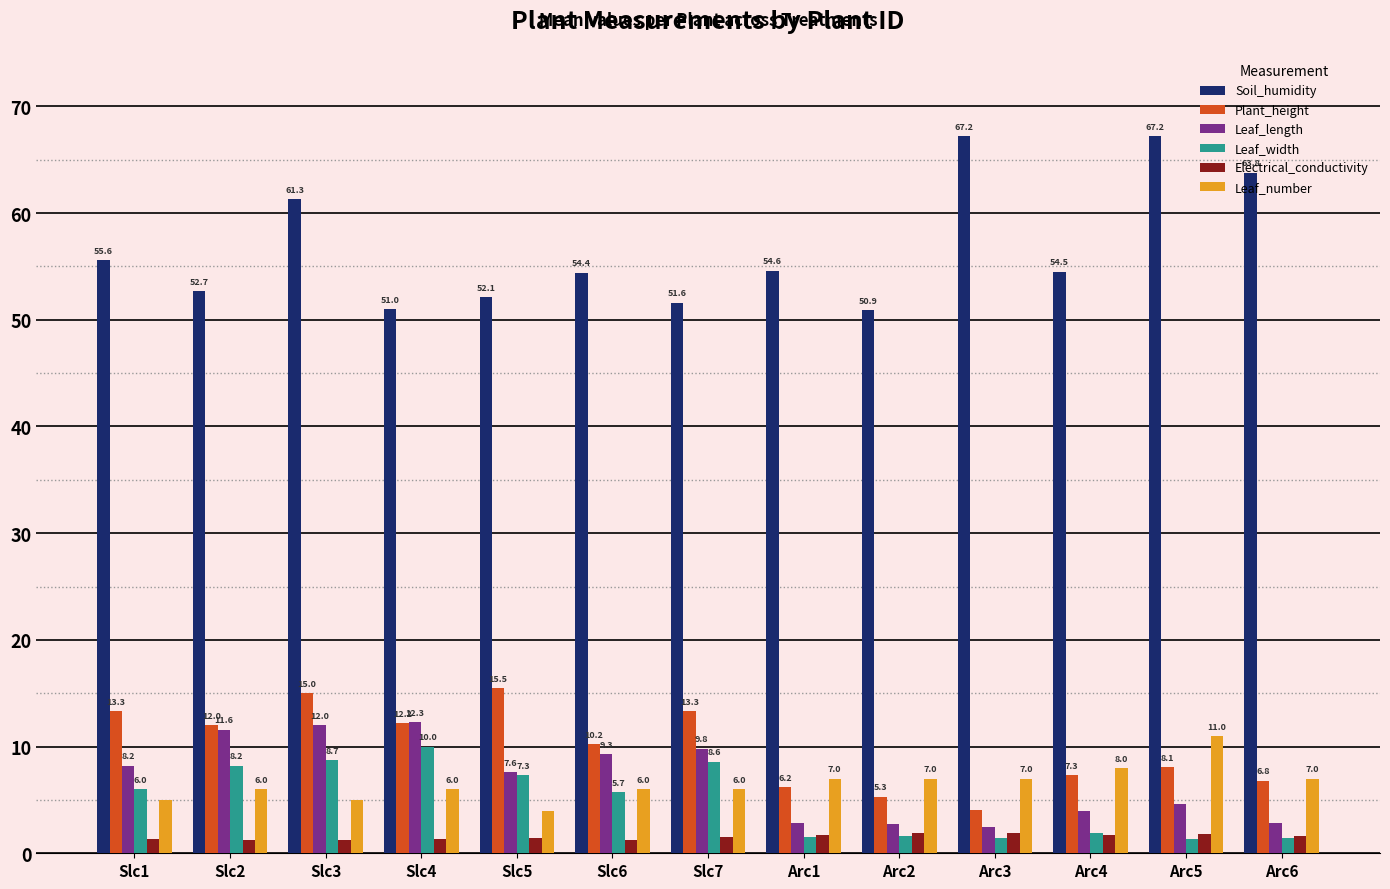

What is the lowest value of the Leaf_length series?

2.5